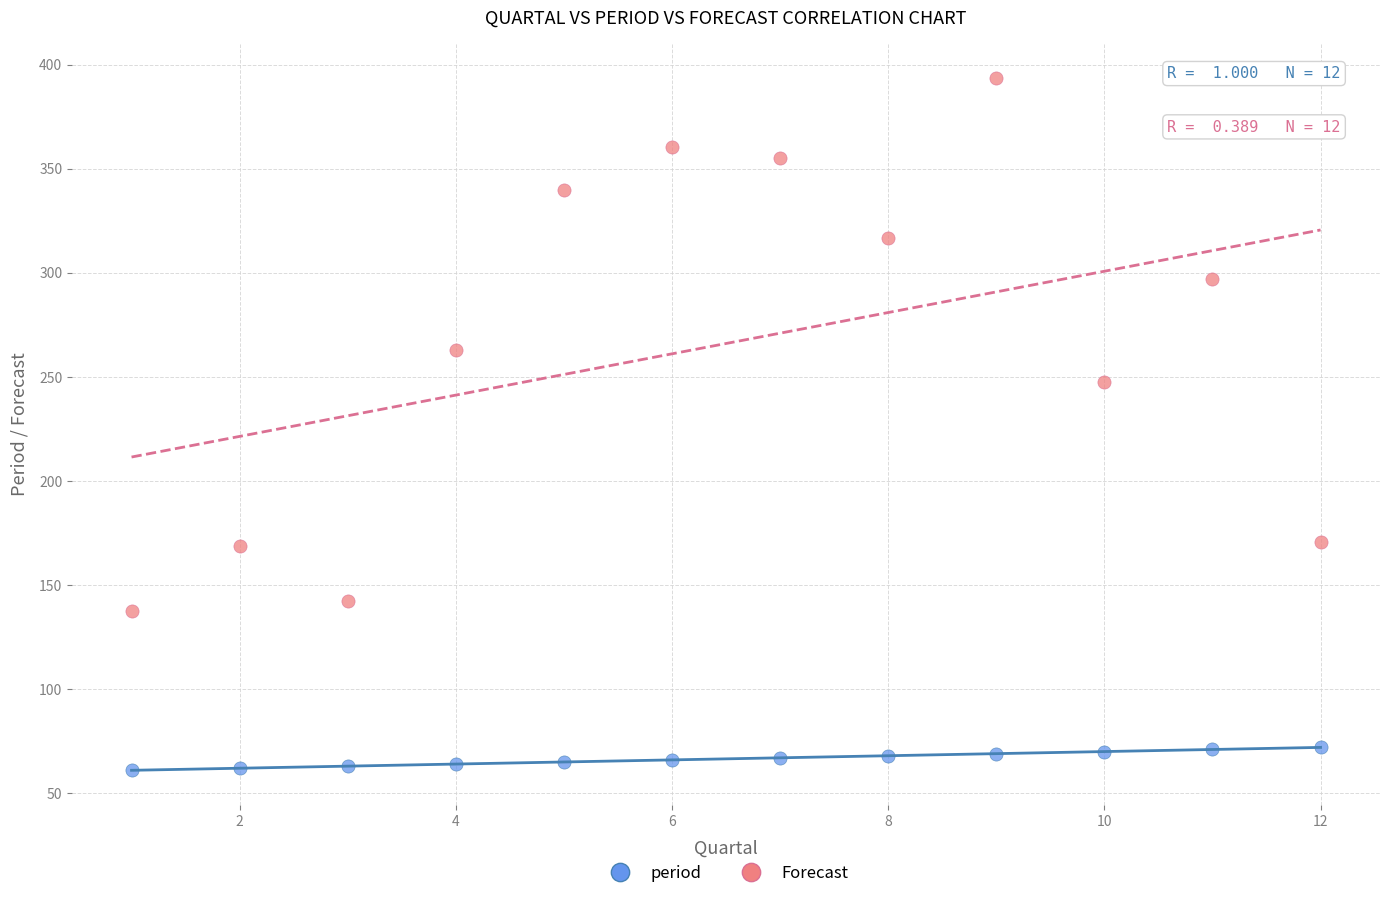

Which series reaches the maximum Y coordinate?

Forecast